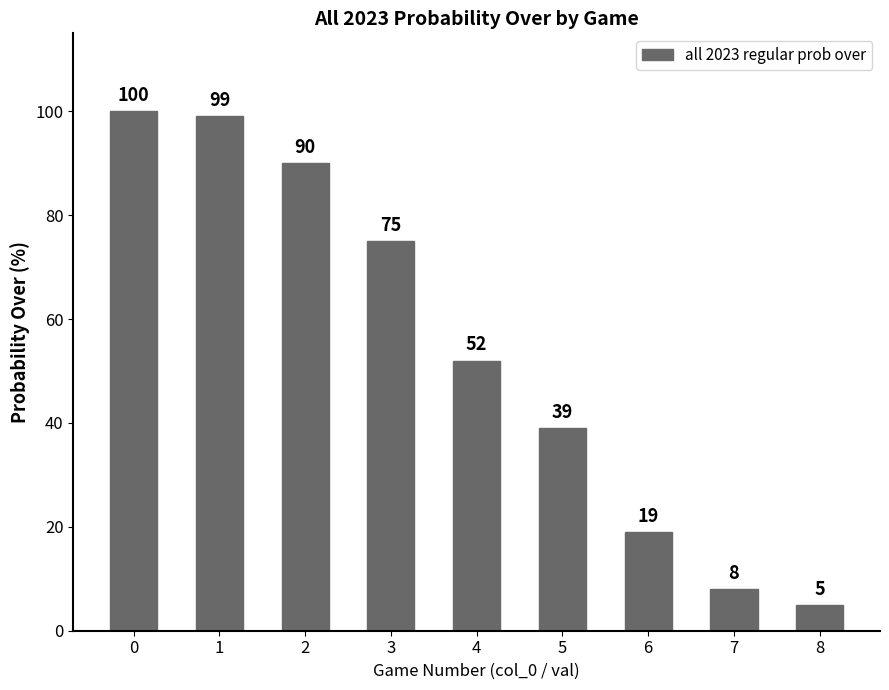

Between 3 and 4, which is larger?

3